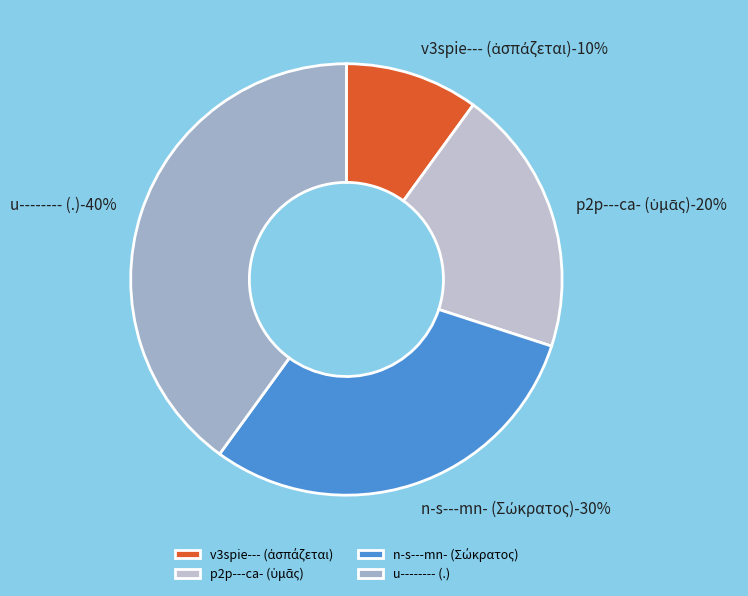

Which slice is the smallest?

v3spie--- (ἀσπάζεται)